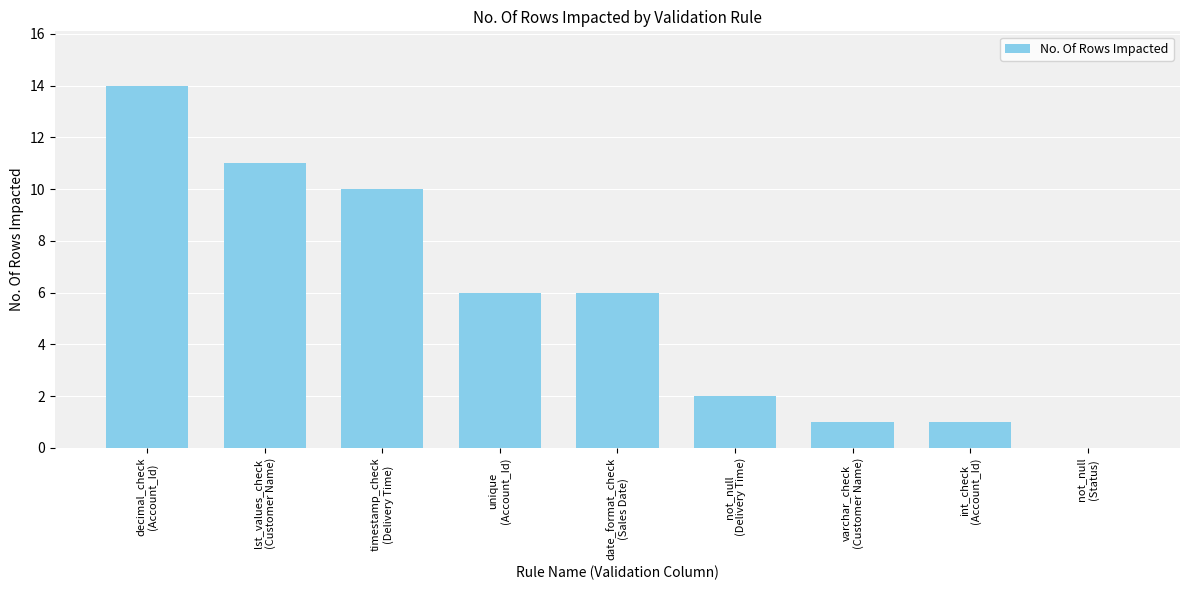

What is the maximum value shown in the chart?

14